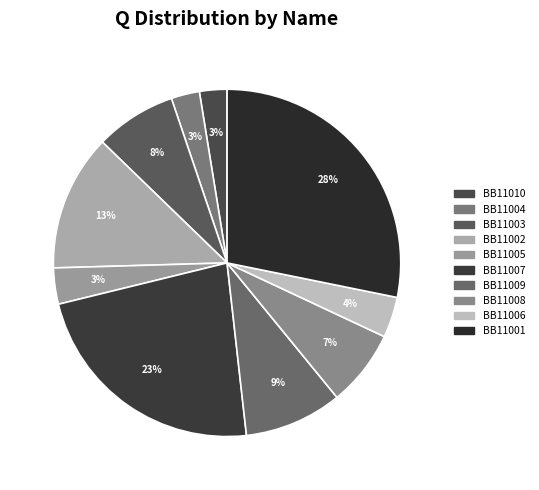

Is there any slice that represents more than half of the pie?

No